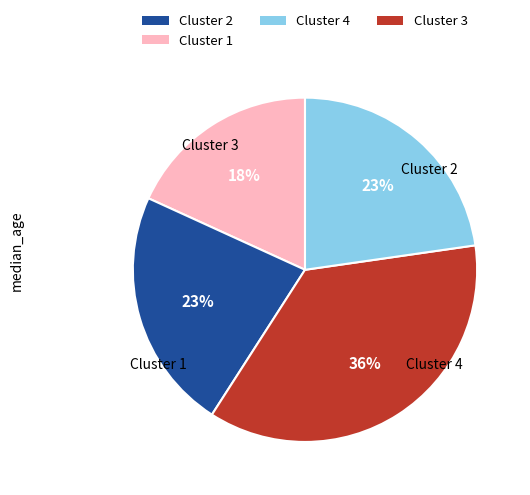

To the nearest percent, what is the average slice percentage?

25%